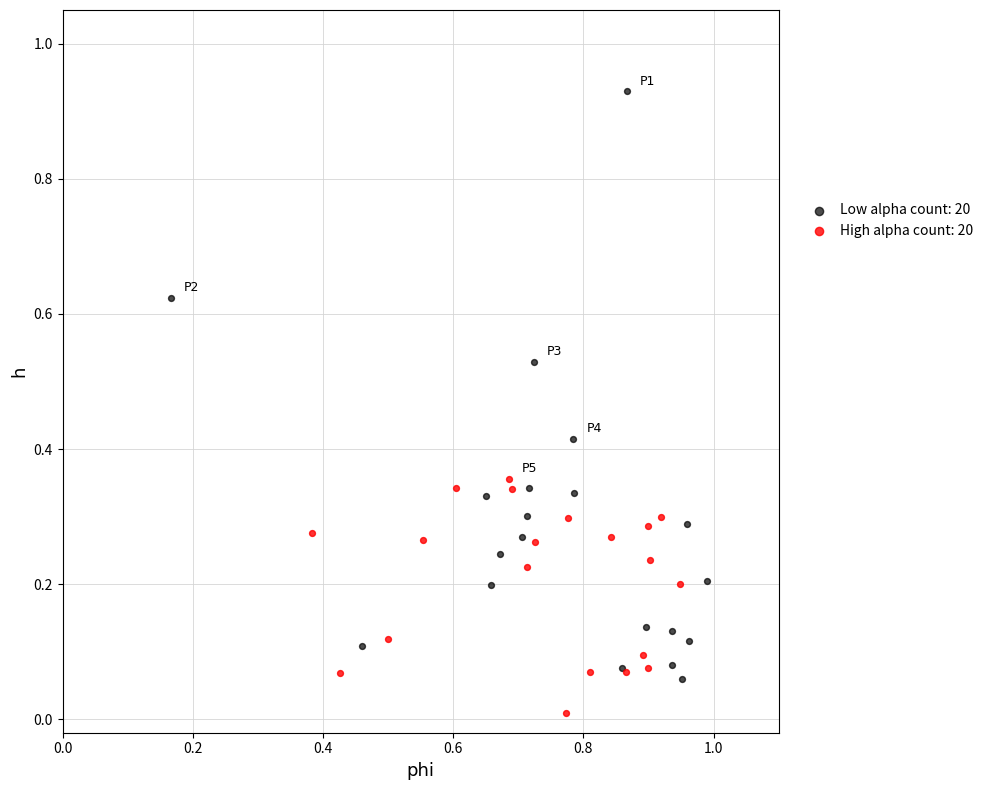

Which series has the widest spread of Y values?

Low alpha count: 20